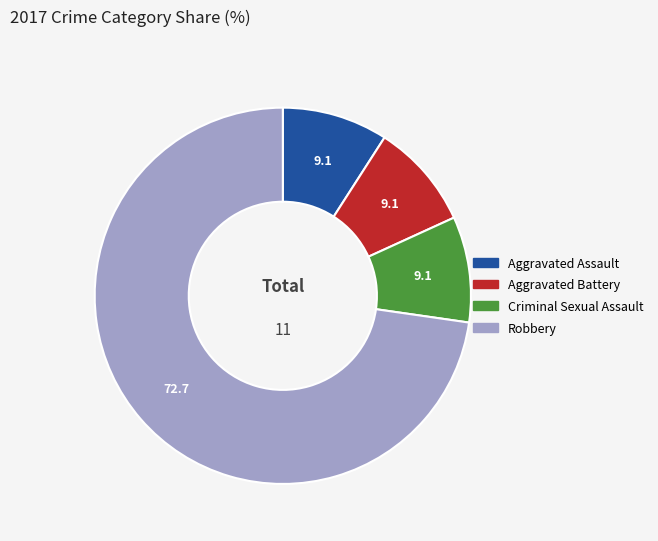

Do Criminal Sexual Assault and Aggravated Battery together represent more than half of the pie?

No